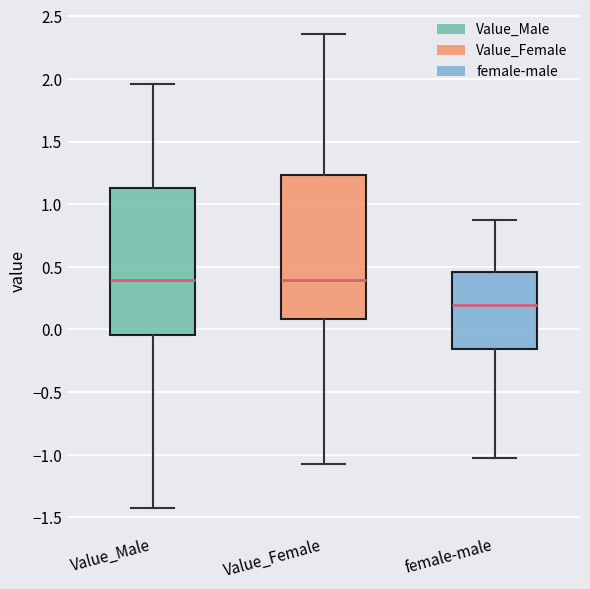

Where does the median line of the box for female-male sit on the y-axis? The values are not printed on the chart, so give them approximately, as read against the axis.

0.20